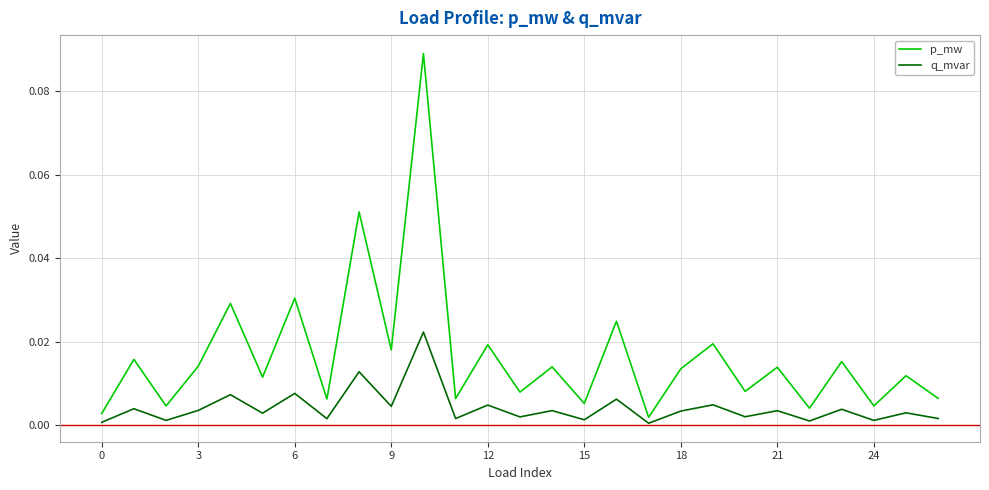

Which series has the largest total across all categories?

p_mw